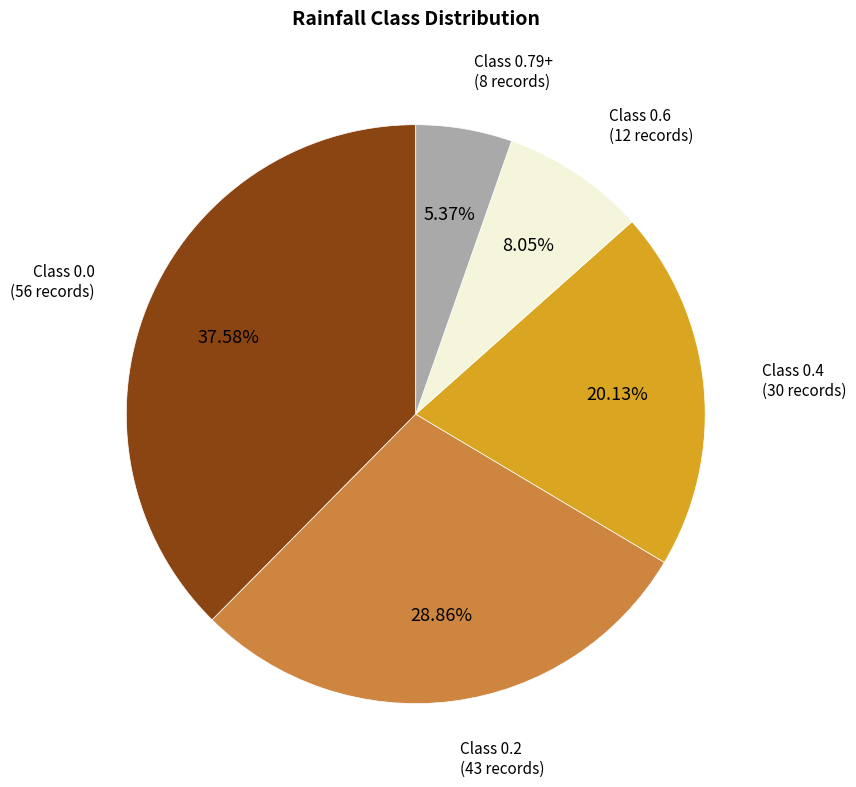

Rank the categories by value from highest to lowest.

Class 0.0, Class 0.2, Class 0.4, Class 0.6, Class 0.79+